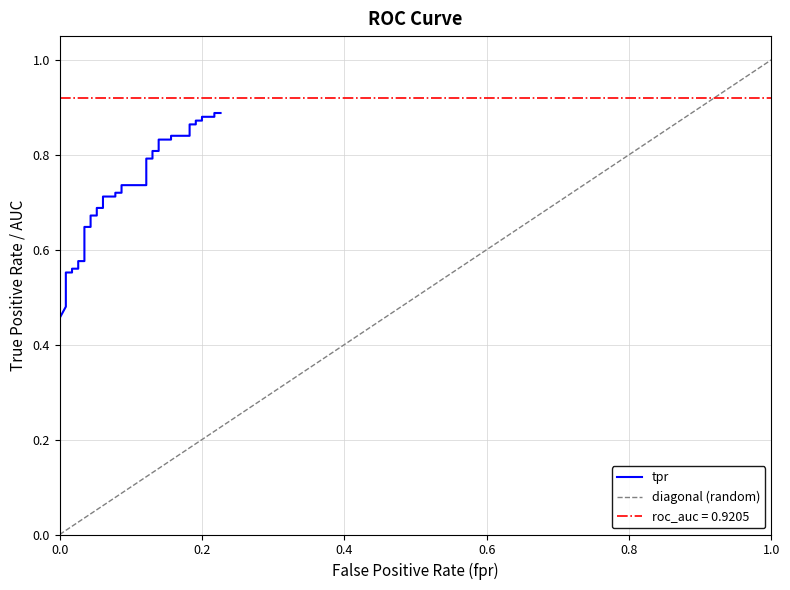

Is the value of tpr at 33 greater than the value of roc_auc at 3?

No